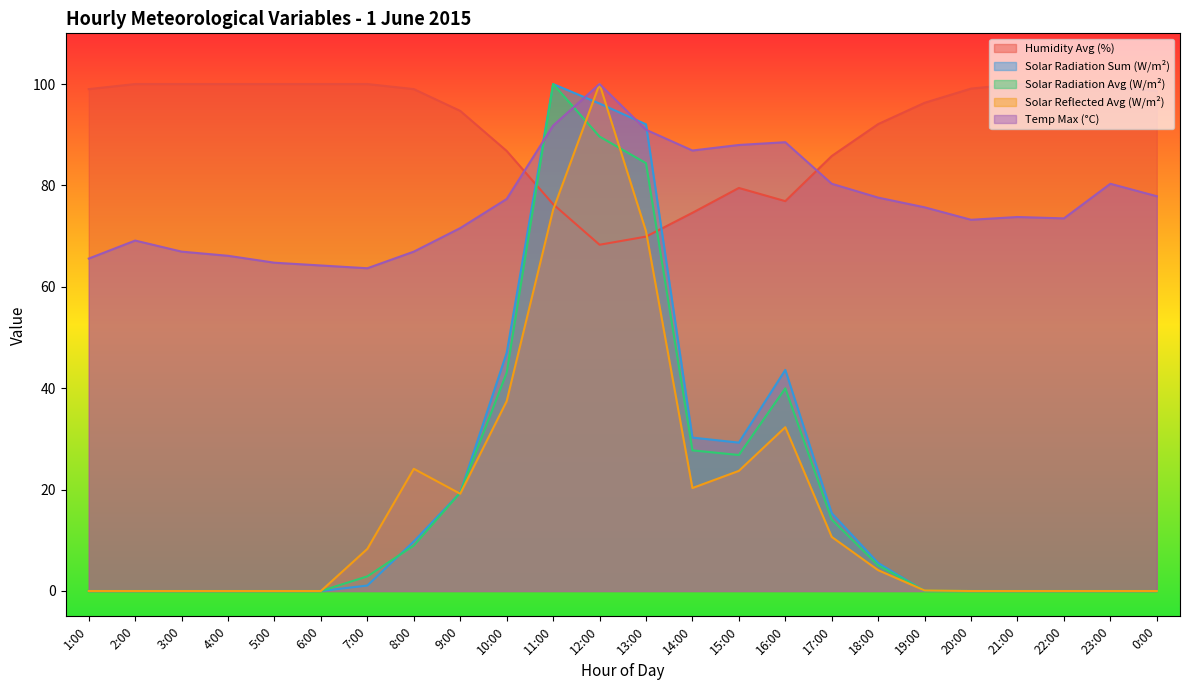

At which label is Humidity Avg (%) closest to 84?

17:00